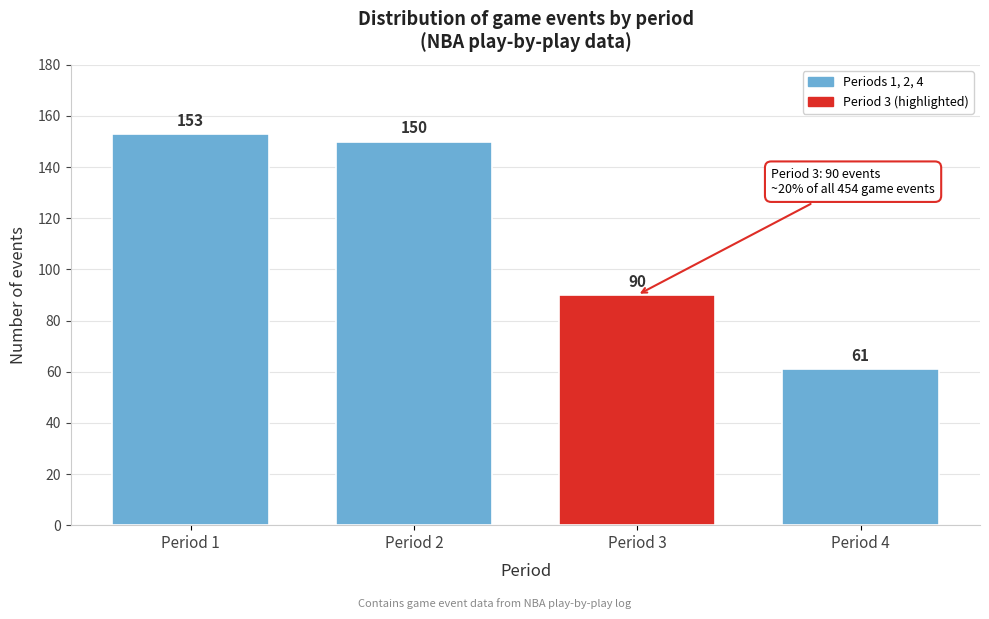

Reading right to left, extract all data points from this chart.

Period 4=61	Period 3=90	Period 2=150	Period 1=153